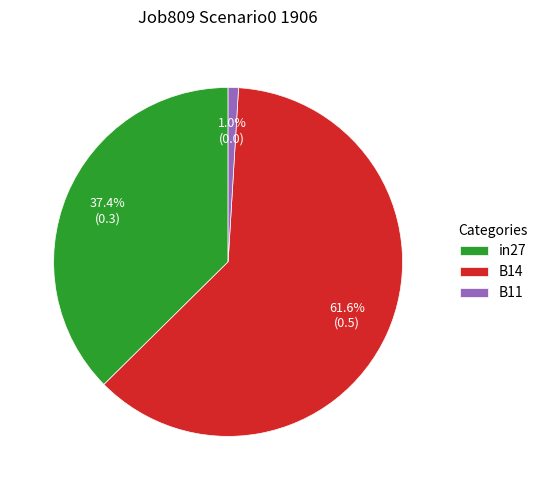

Between in27 and B11, which is larger?

in27